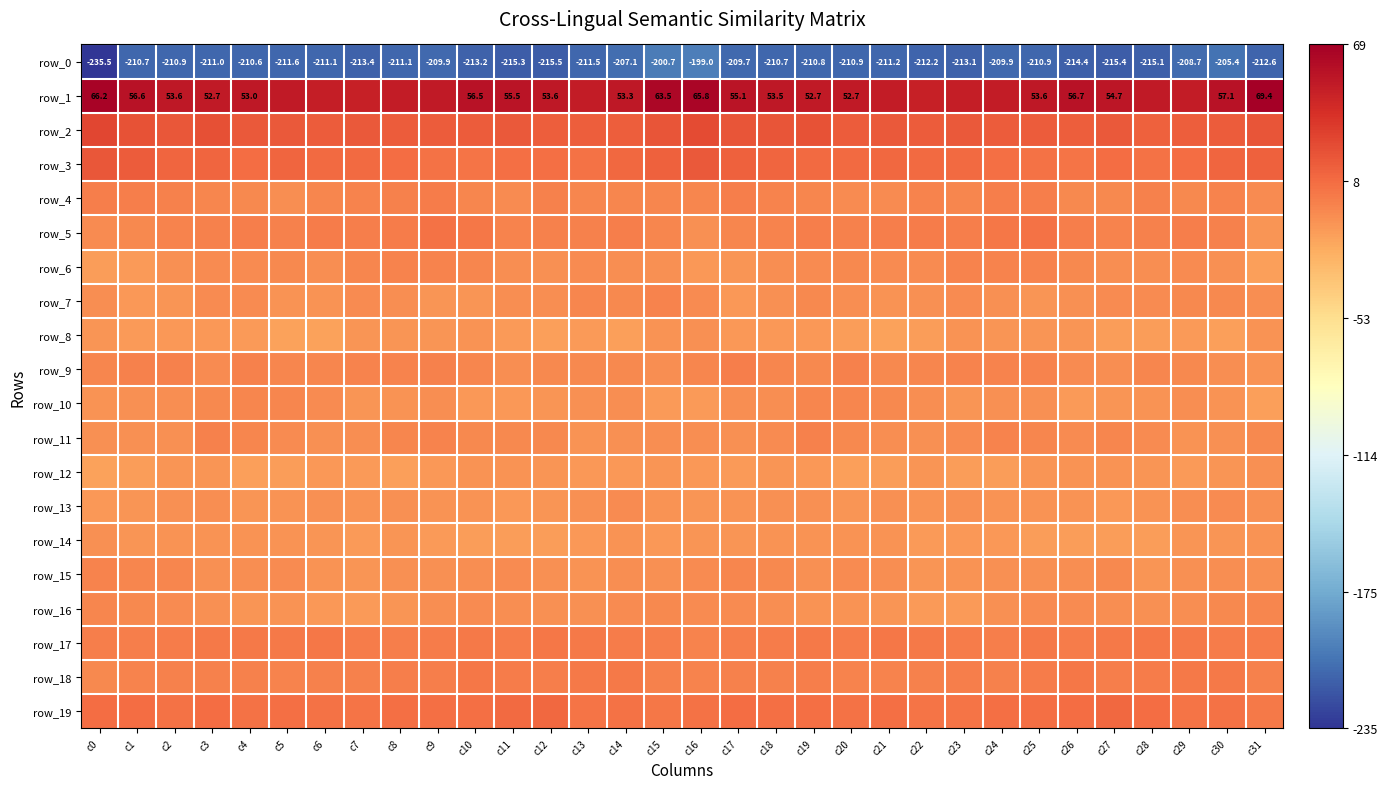

Is the value of row_7 at c31 greater than the value of row_9 at c16?

No